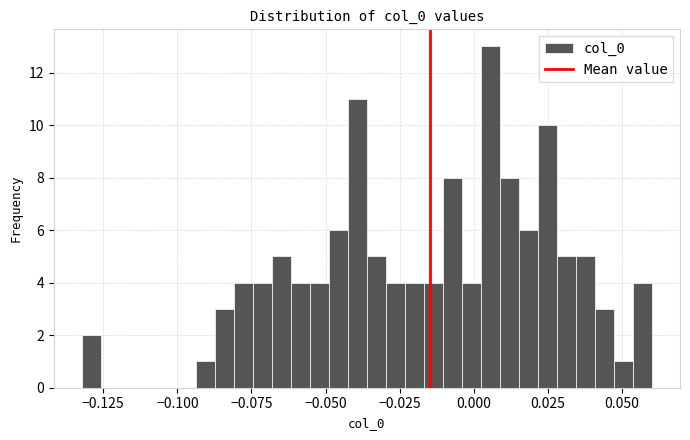

Around what value on the x-axis is the tallest bar? Give the approximate position of its centre, as read against the axis.

0.005